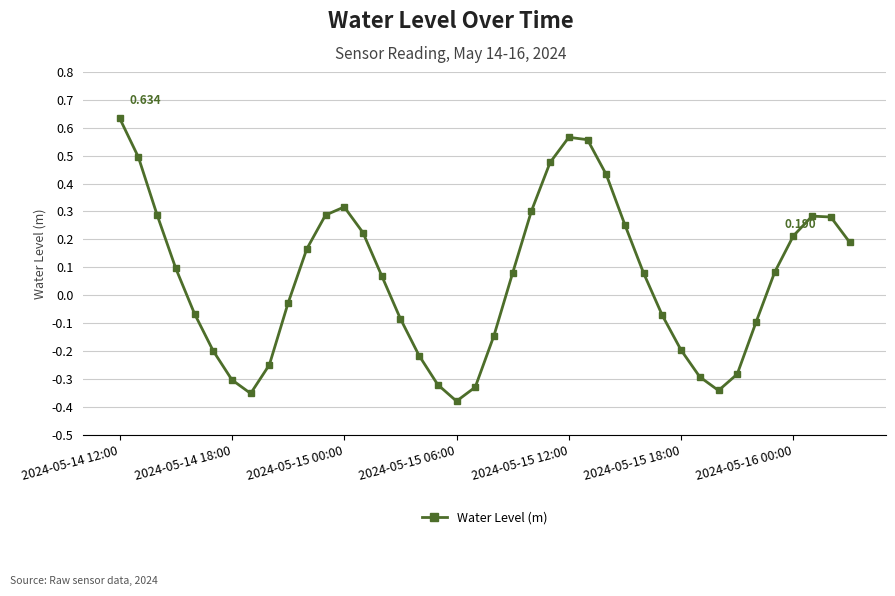

True or false: the data has more than 2 interior local peaks.

True